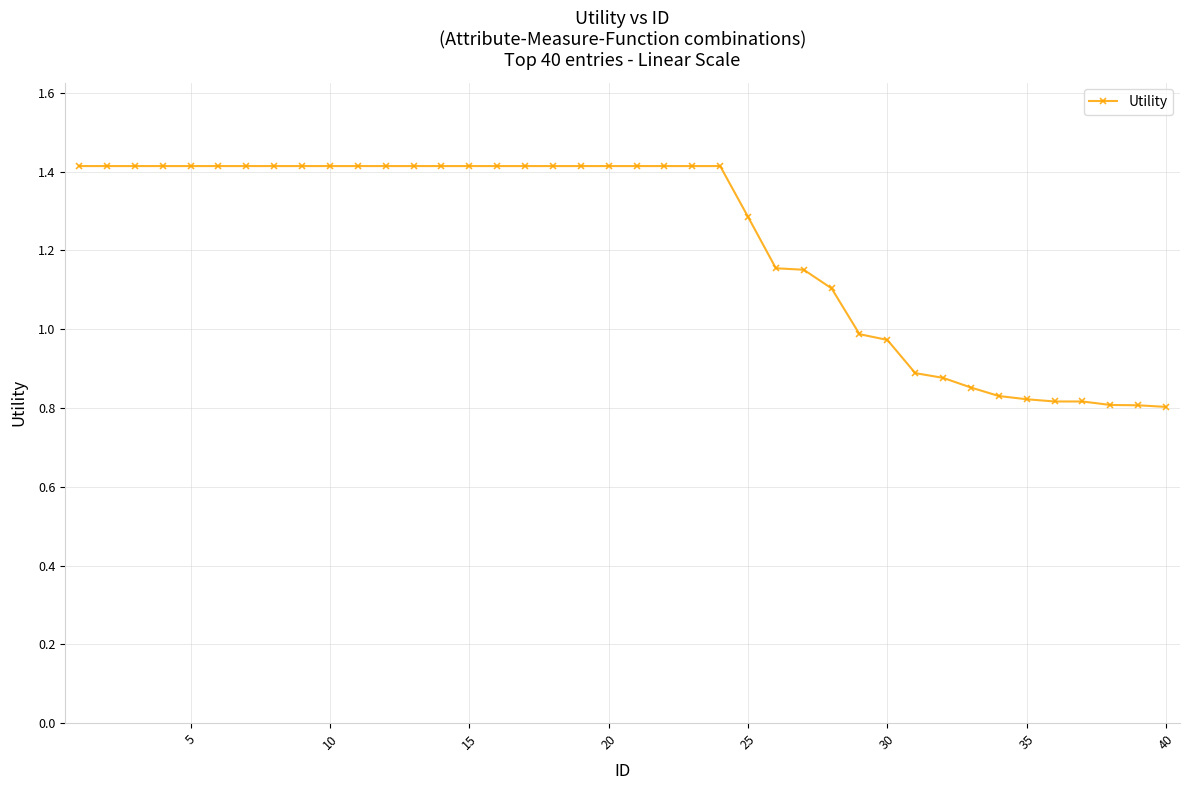

What is the greatest value displayed?

1.4